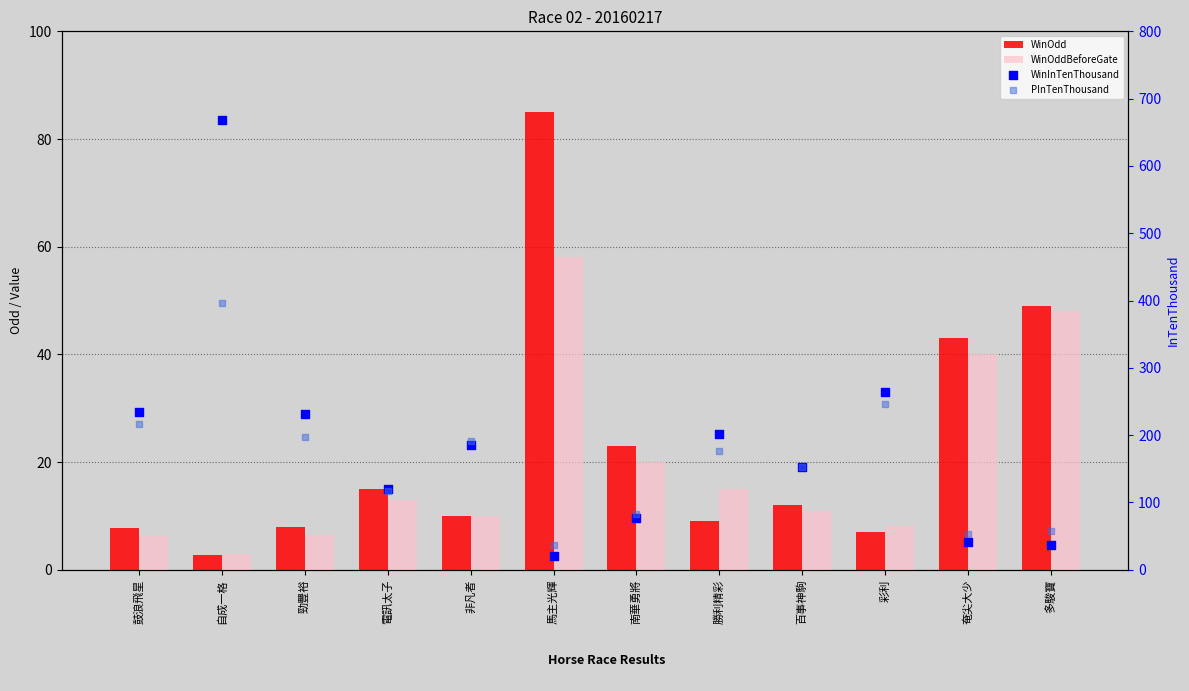

Which series has the largest Y range (max minus min)?

WinInTenThousand